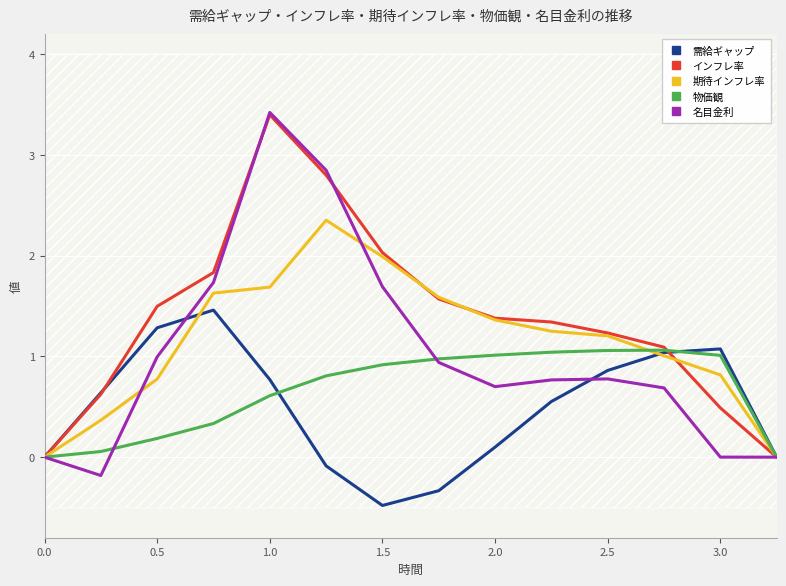

Count the number of categories in the chart.

14